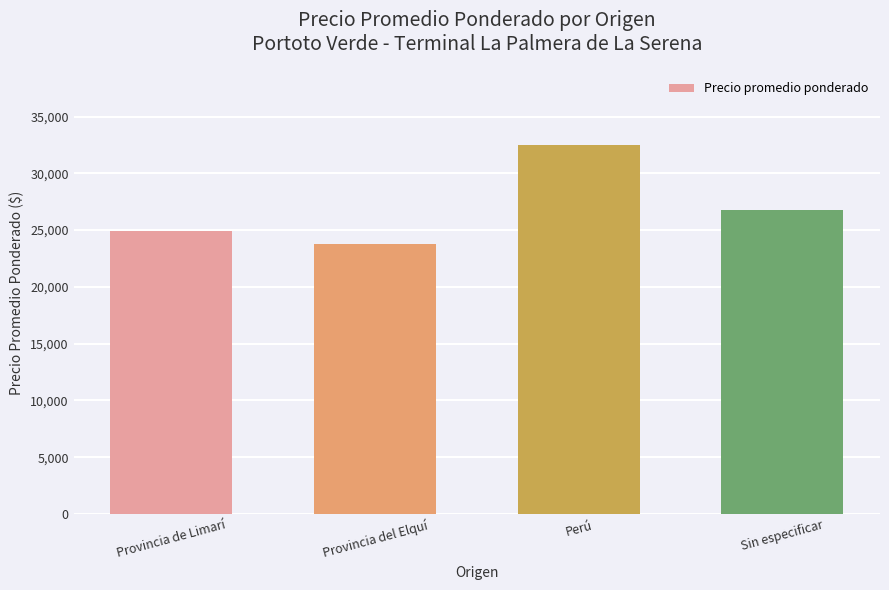

At which label does the data first exceed 26750?

Perú